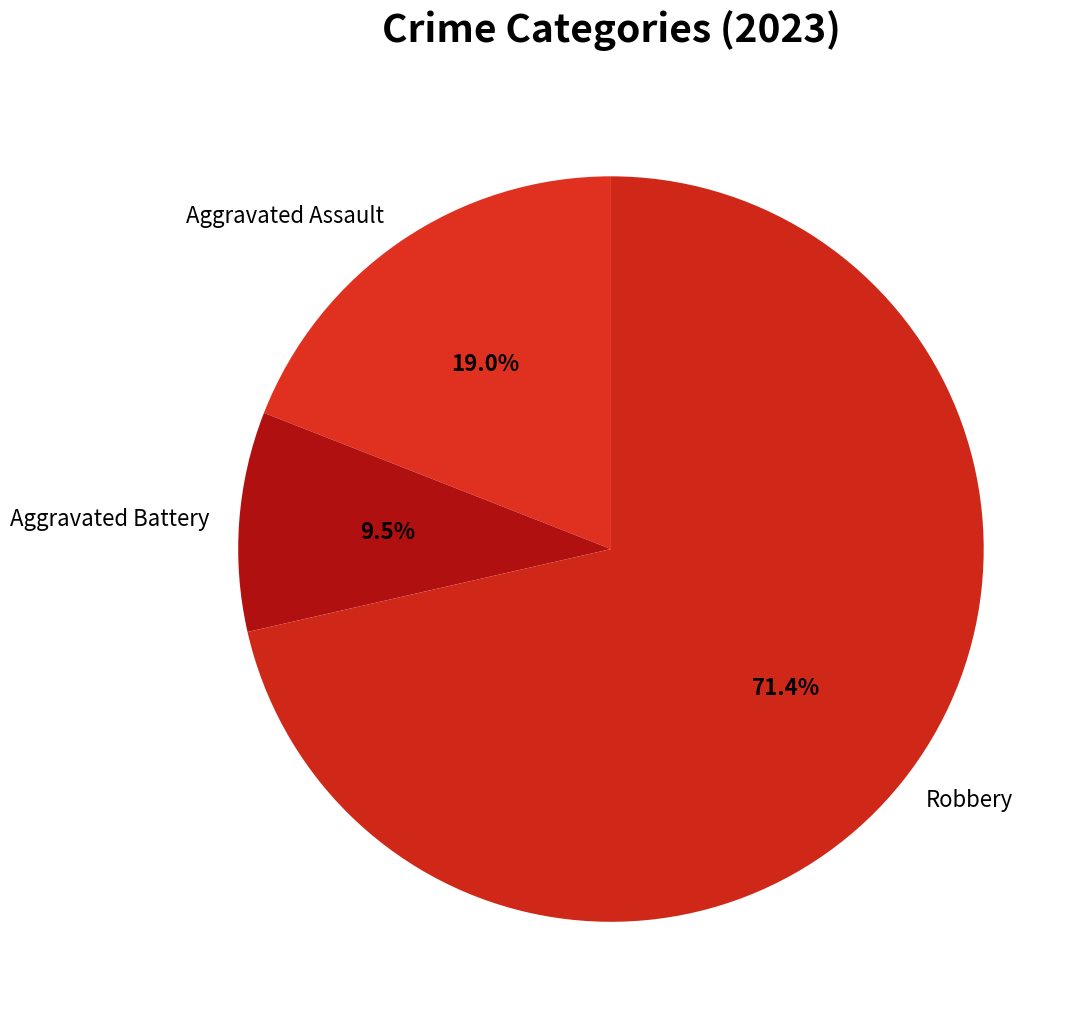

To the nearest percent, what is the difference between the Aggravated Assault and Robbery slice percentages?

52%